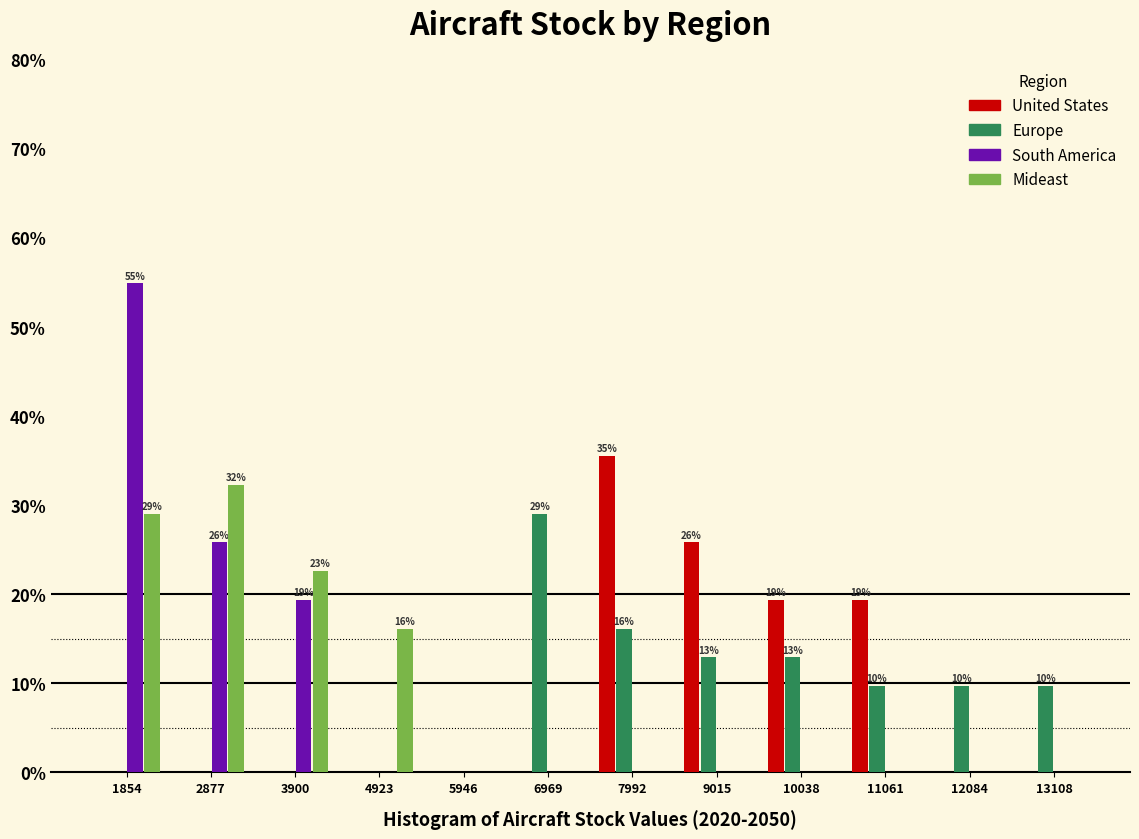

In the United States series, which range on the x-axis has the tallest bar?

7400 to 8600